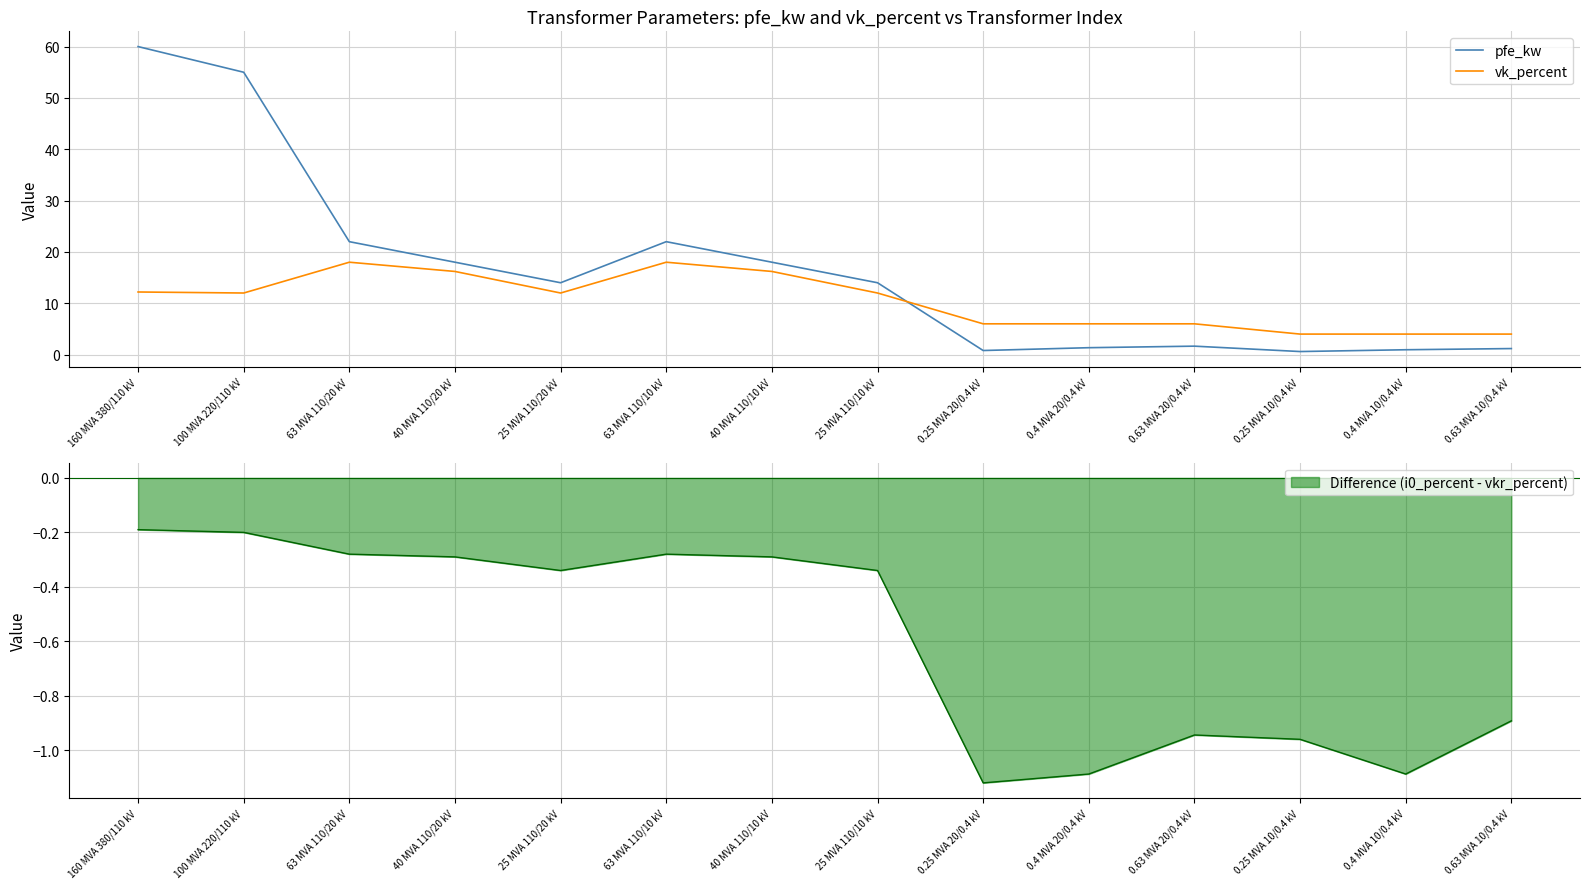

True or false: vk_percent has a value of 16.2 at 40 MVA 110/10 kV.

True